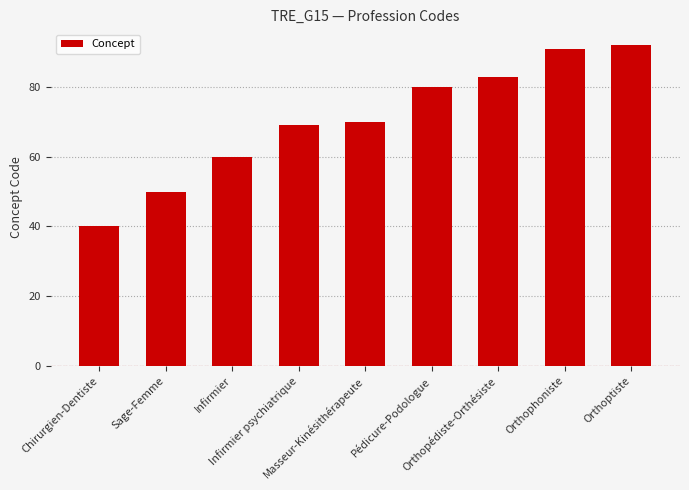

What is the difference between the maximum and minimum values?

52